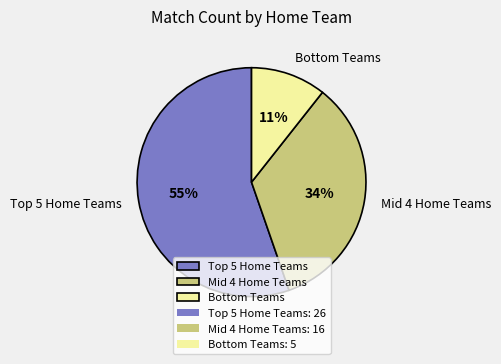

To the nearest percent, what is the average slice percentage?

33%